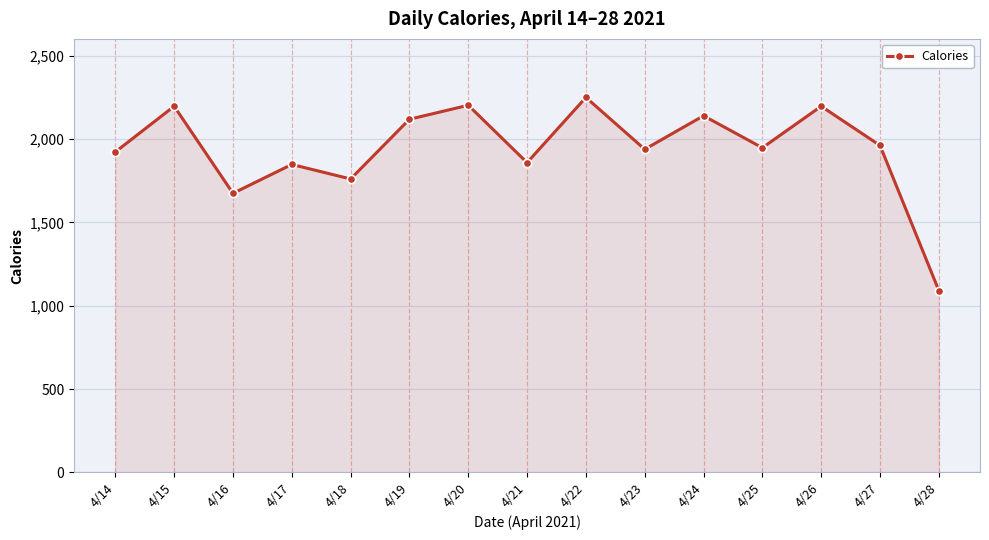

How many lines are shown in the chart?

1